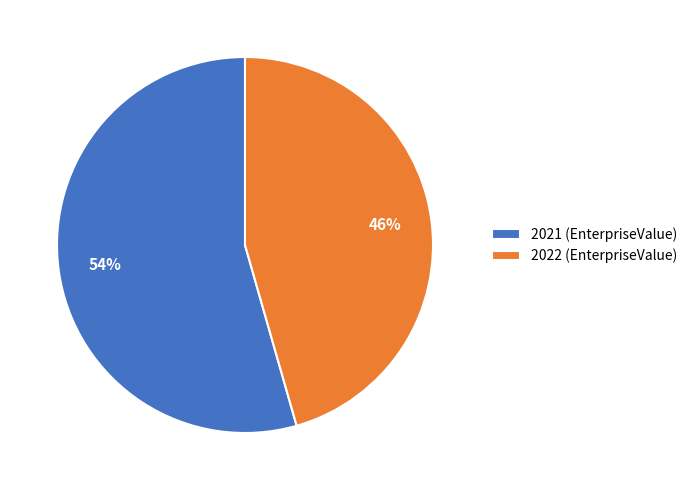

What is the majority slice?

2021